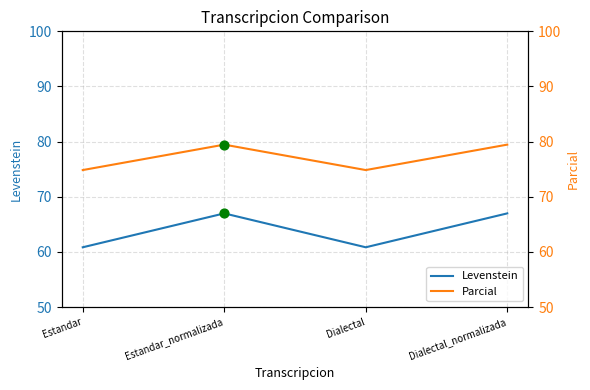

Is the value of Levenstein at Dialectal greater than the value of Parcial at Estandar?

No